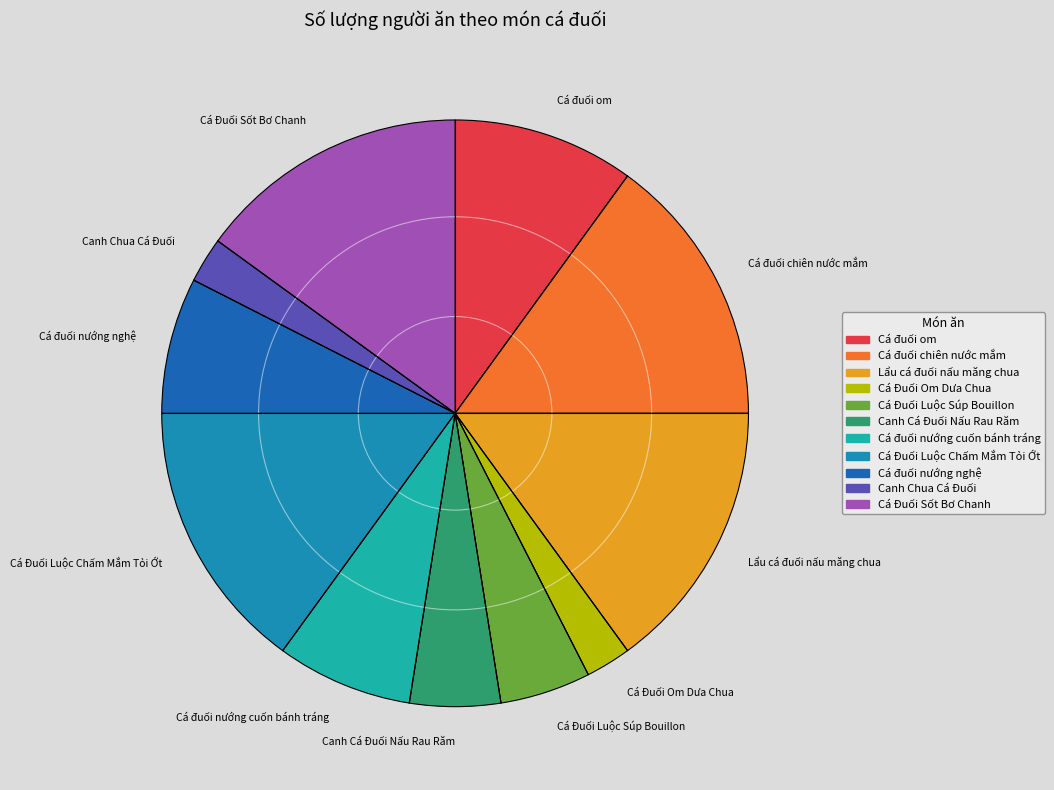

Is it true that Cá đuối nướng nghệ is 8% of the pie?

True